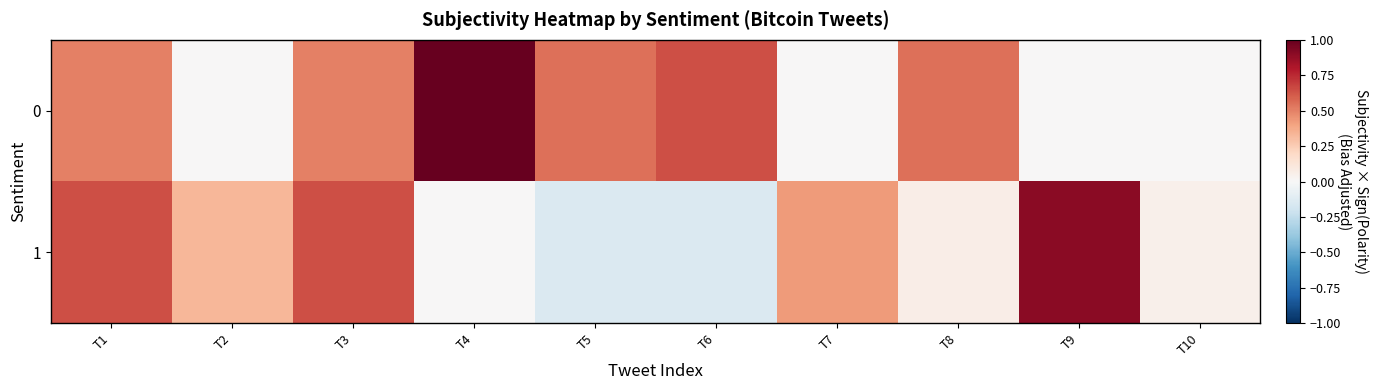

At which category is the sum across all series the highest?

T1